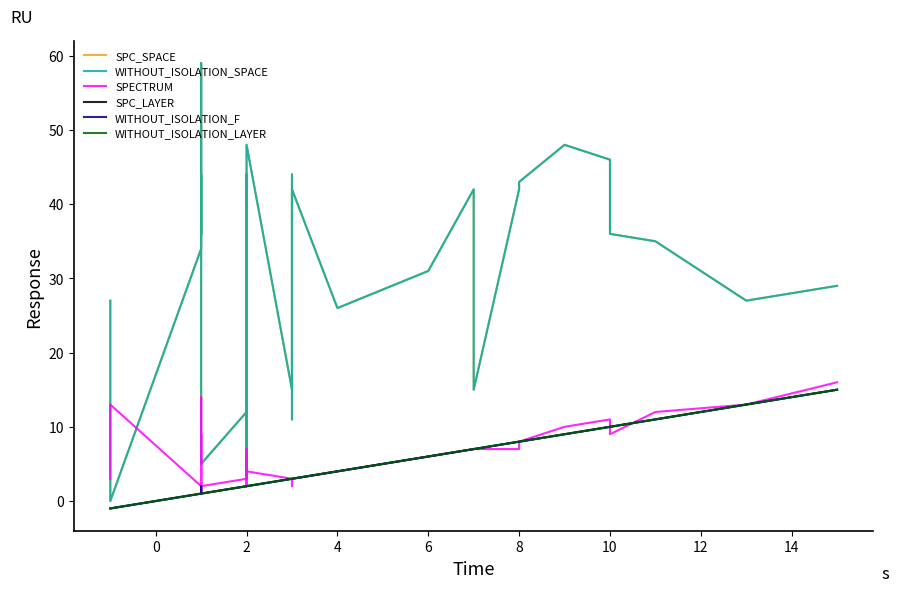

True or false: WITHOUT_ISOLATION_LAYER has more than 1 points higher than both neighbors.

False